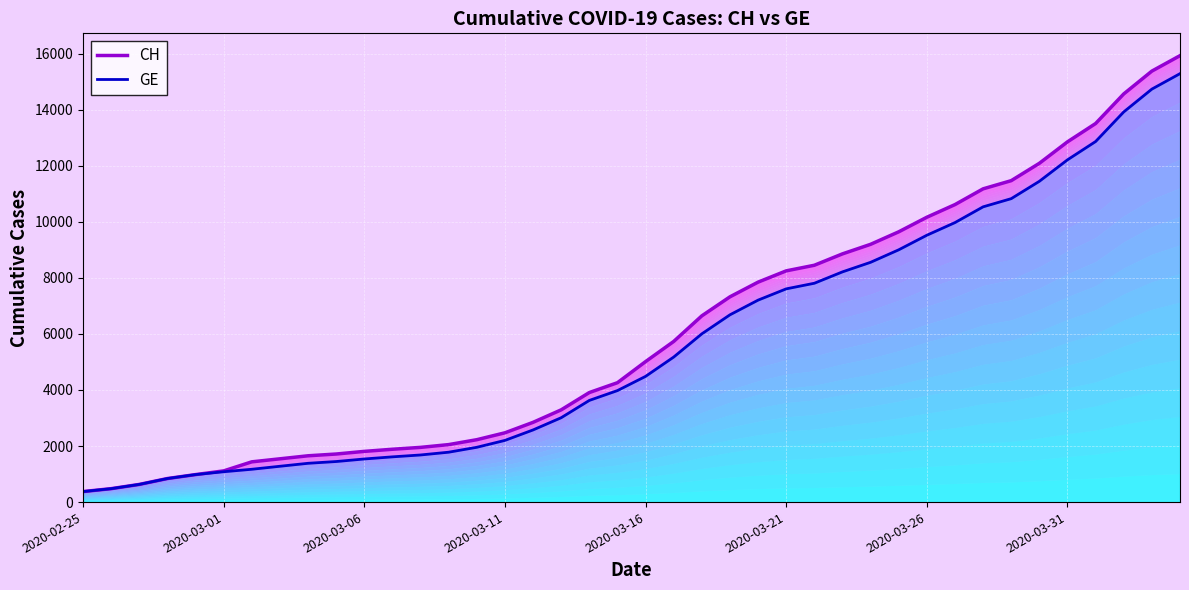

What is the minimum value for GE?

375